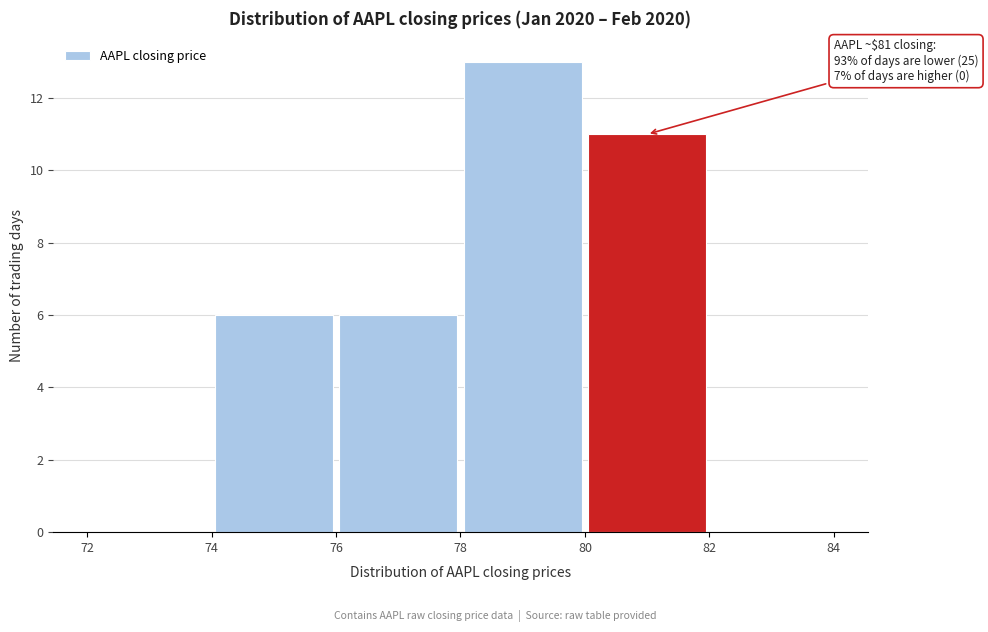

Which range on the x-axis has the tallest bar?

78 to 80